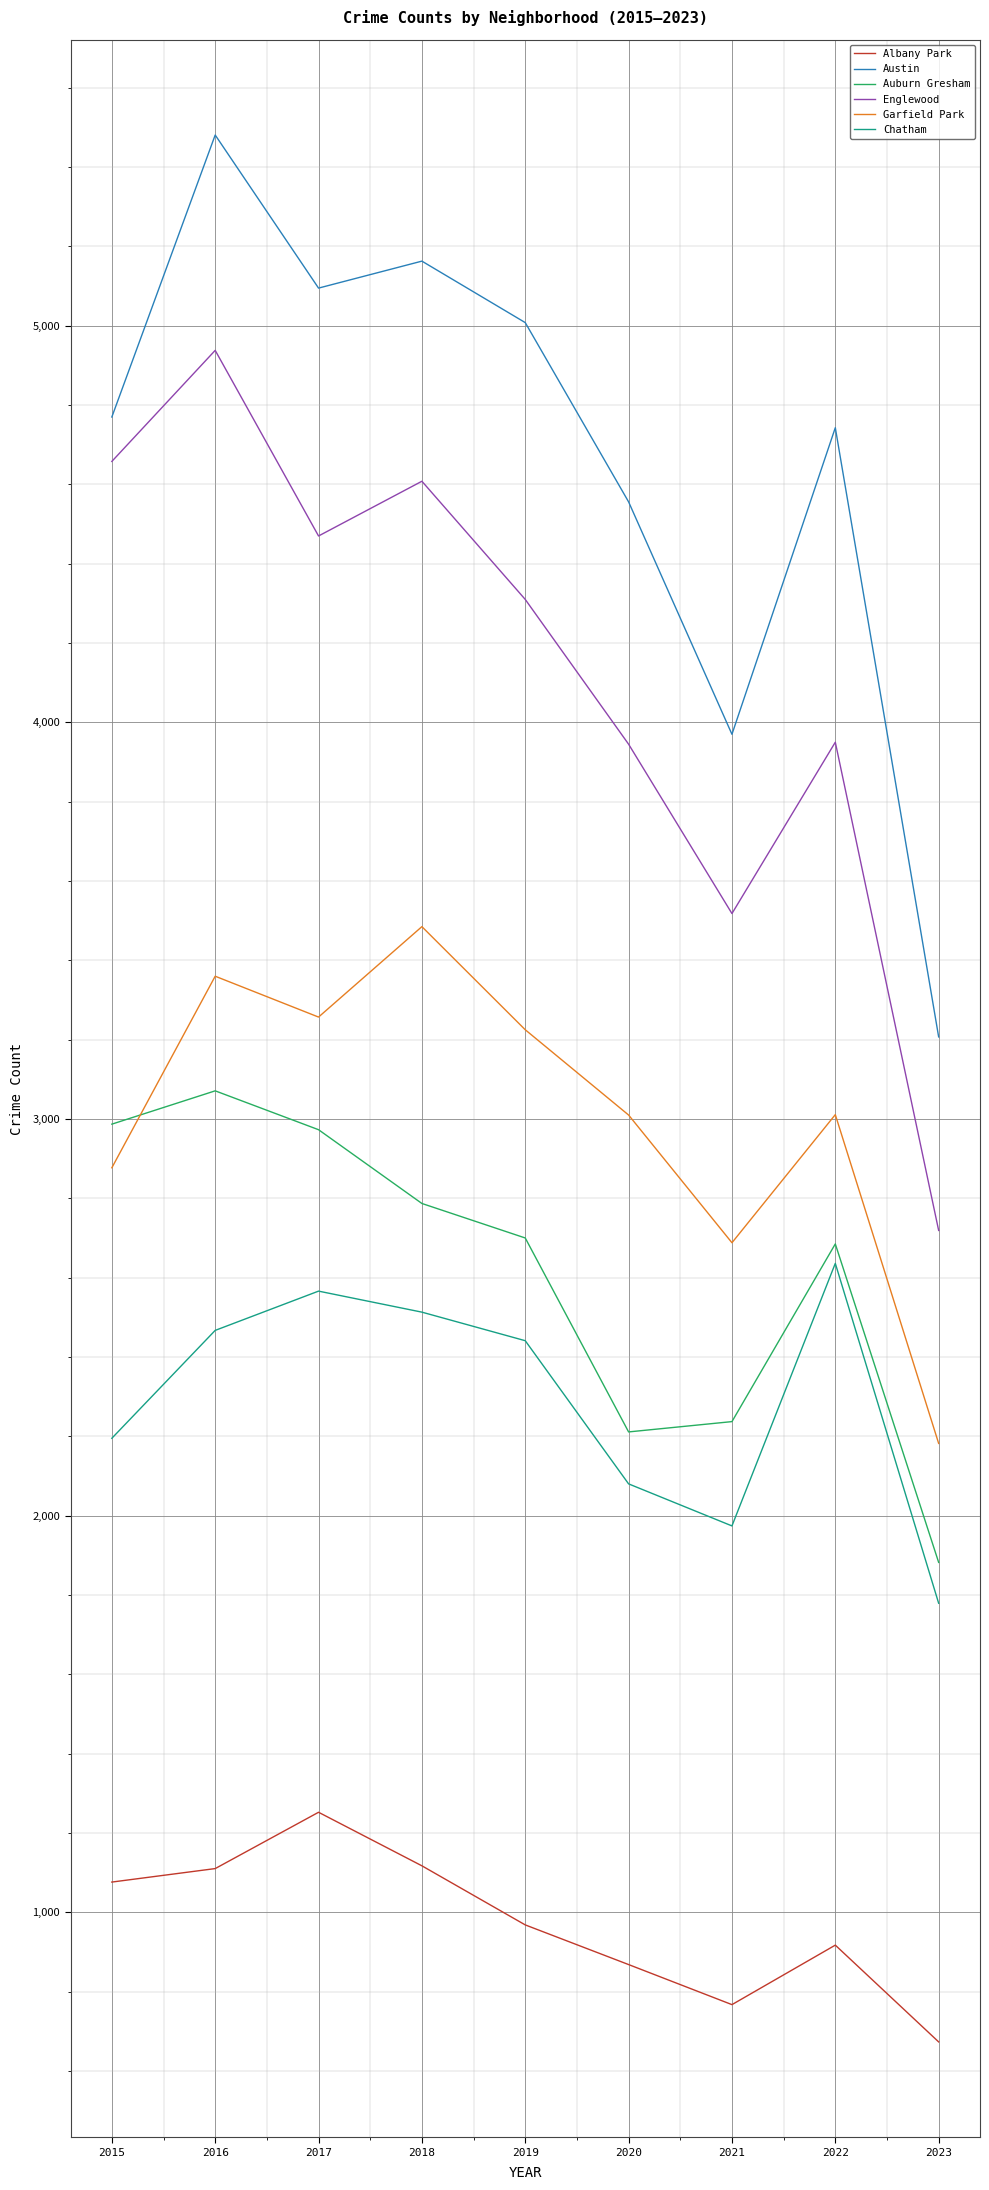

Rank the series at 2023 from highest to lowest value.

Austin, Englewood, Garfield Park, Auburn Gresham, Chatham, Albany Park